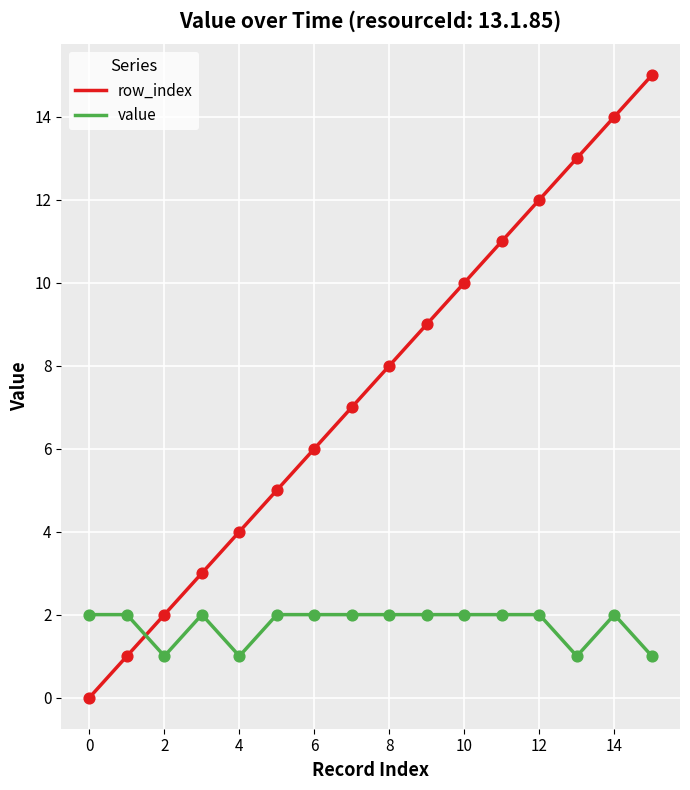

Which series reaches the maximum Y coordinate?

row_index